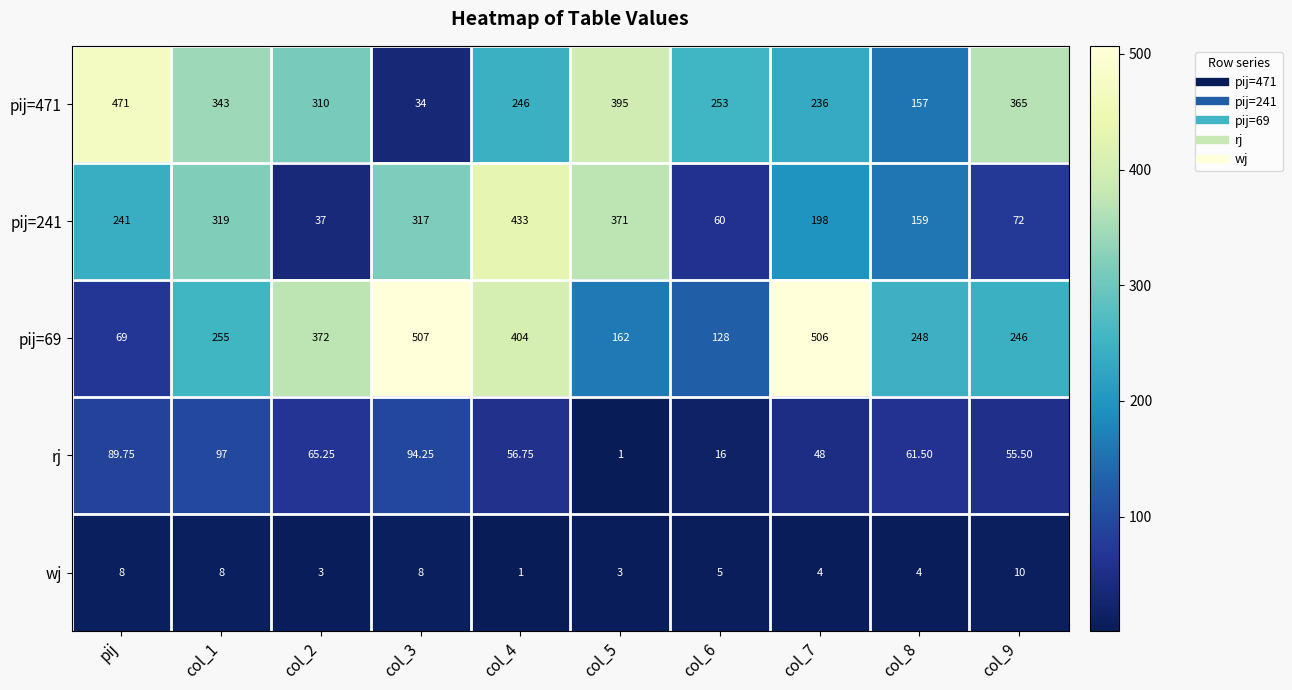

At which label does pij=69 reach its minimum?

pij